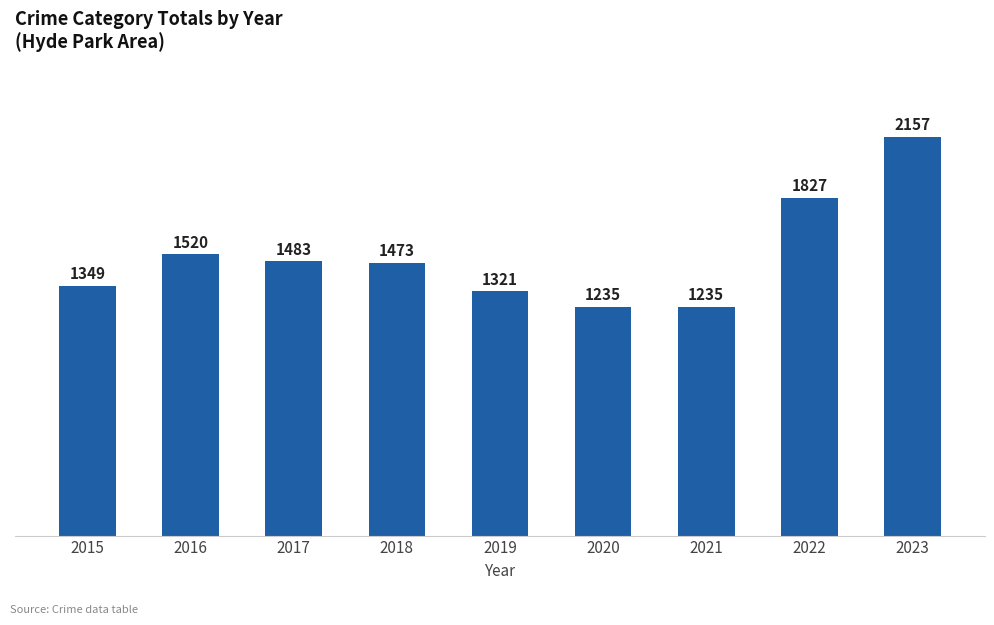

What is the sum of the values at 2017 and 2022?

3310